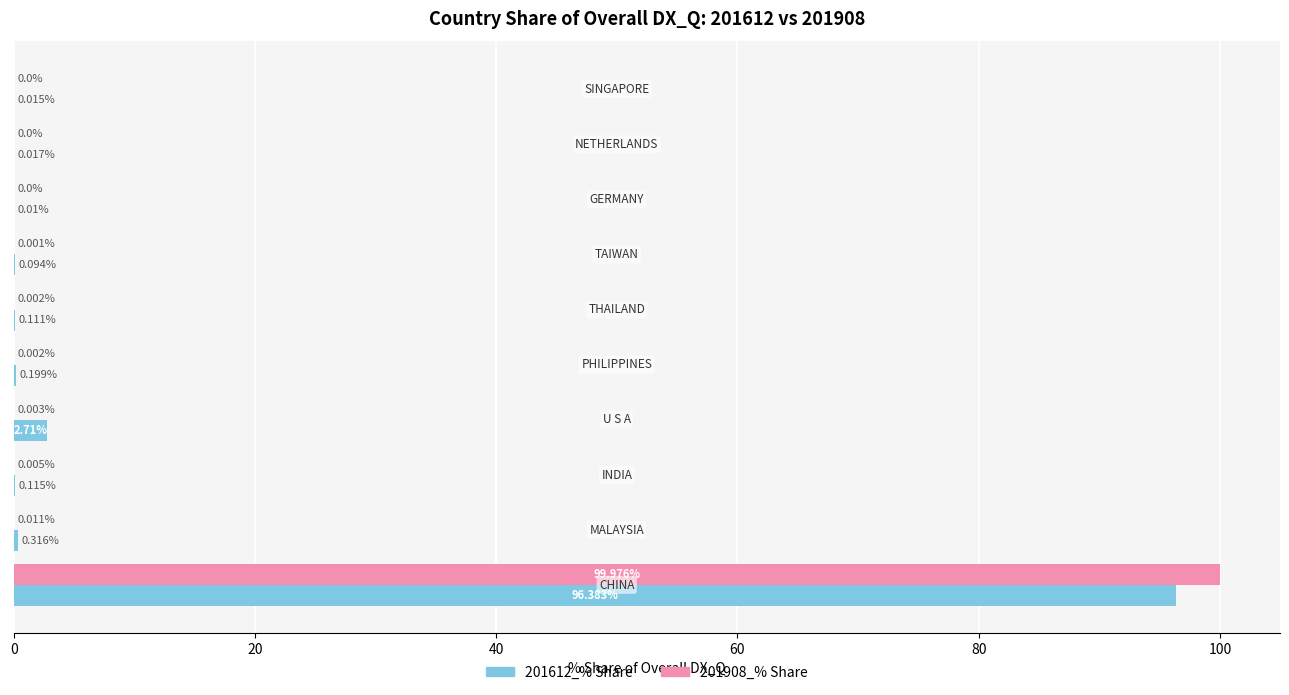

Which series has the largest total across all categories?

201908_% Share